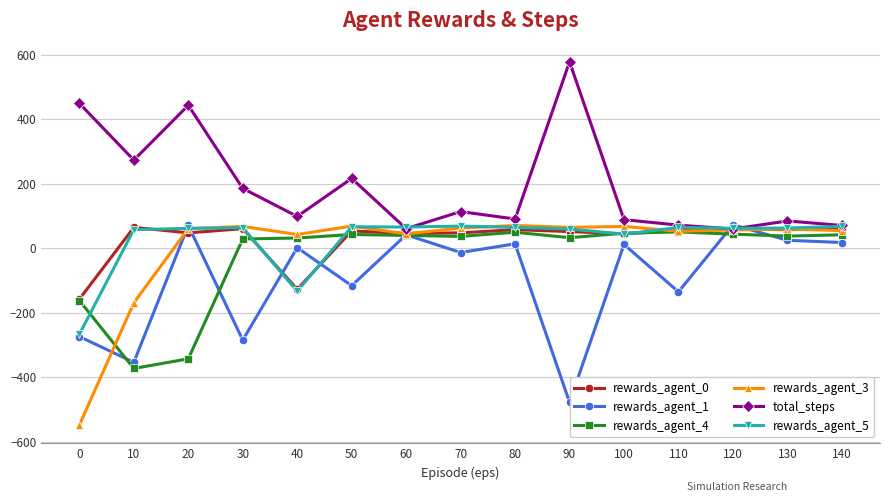

Which series has the largest total across all categories?

total_steps